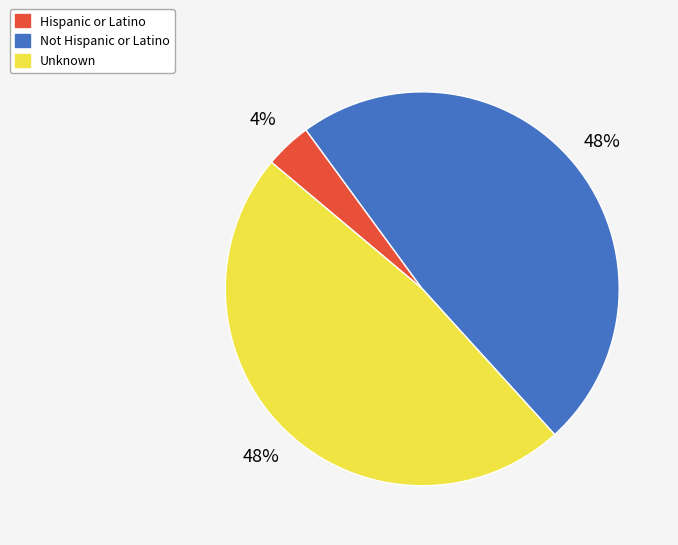

To the nearest percent, what percentage of the pie is Hispanic or Latino?

4%